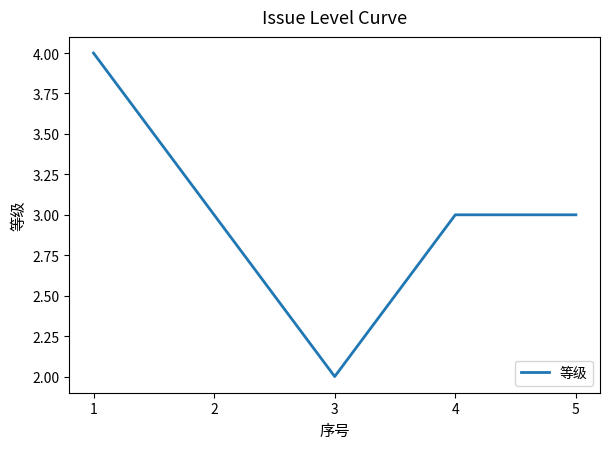

The chart shows a value of 2 at 3. True or false?

True